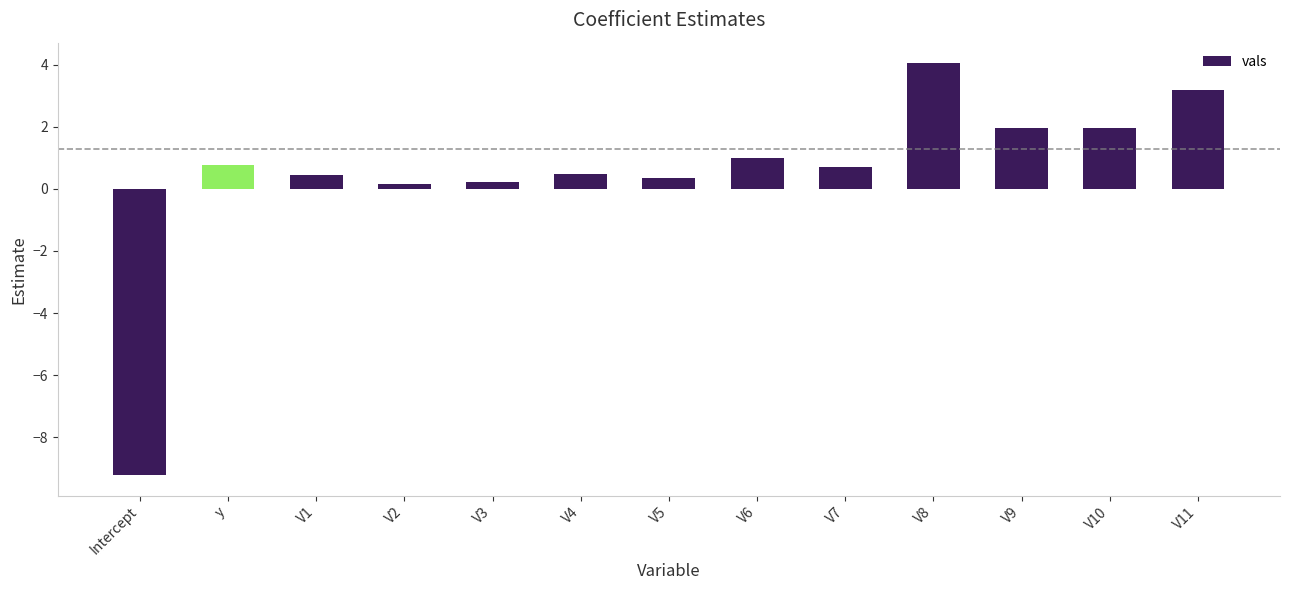

What is the label of the 12th bar from the left?

V10